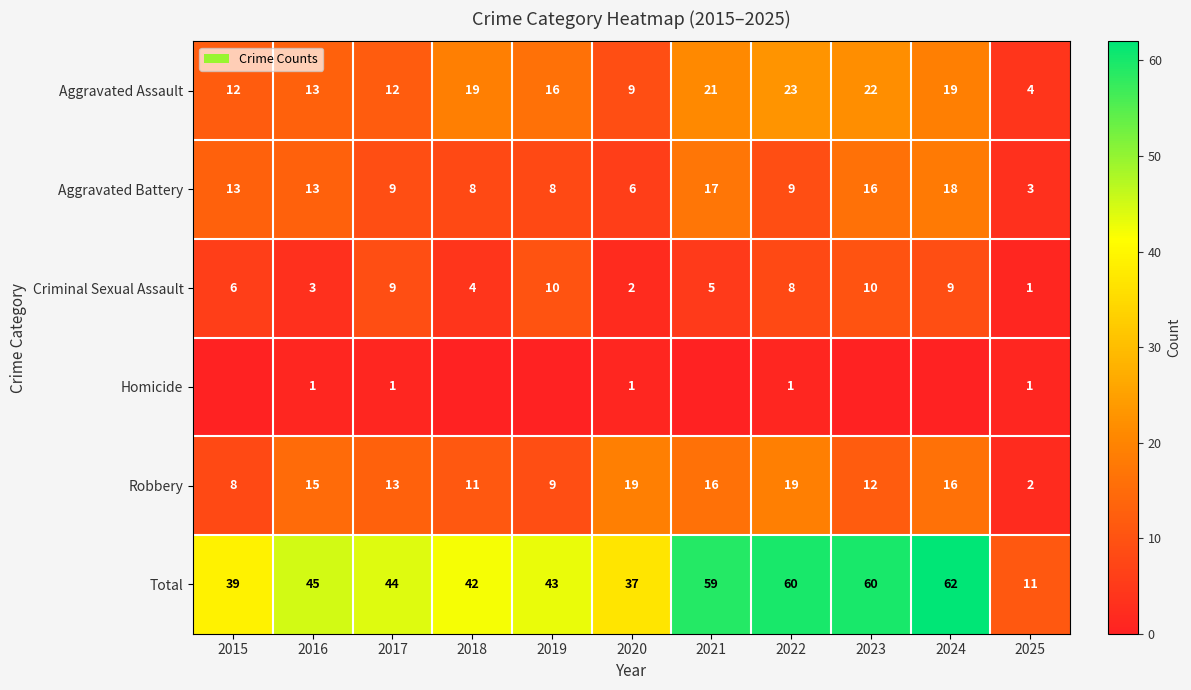

What is the spread (max minus min) of values at 2022?

59